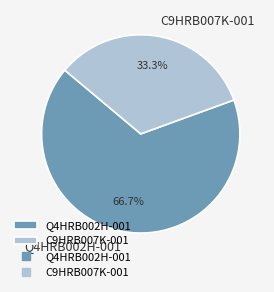

Count the number of slices in the pie.

2